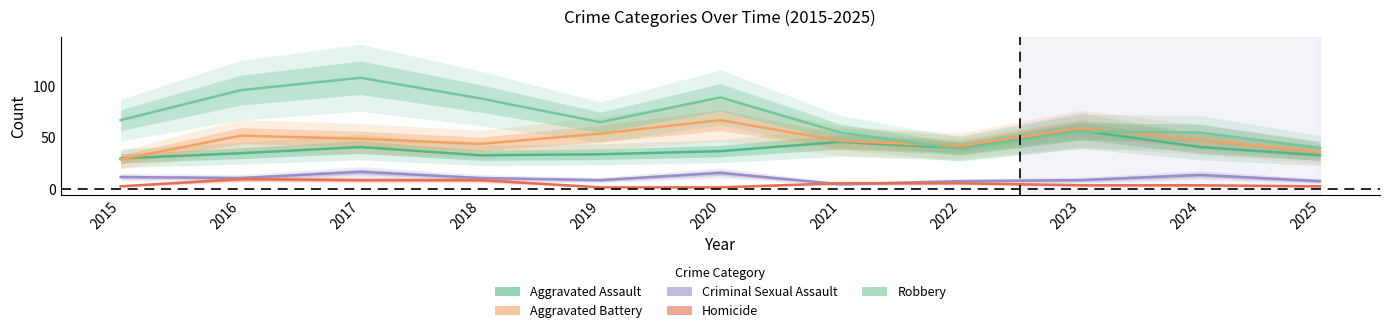

What is the difference between the second highest and second lowest values in the Aggravated Battery series?

23